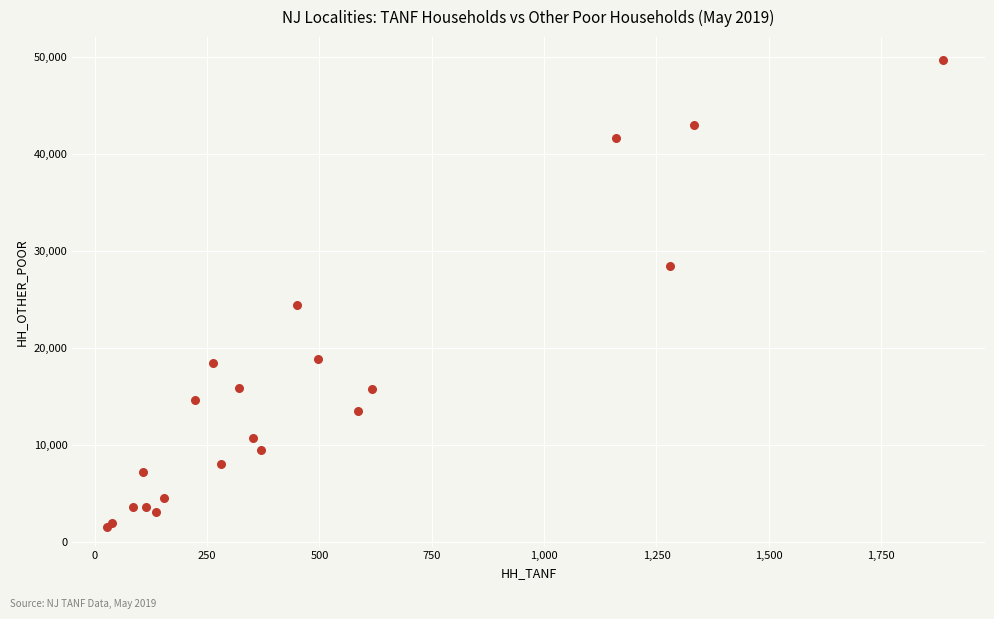

What Y value in the scatter plot is closest to 25543?

24350